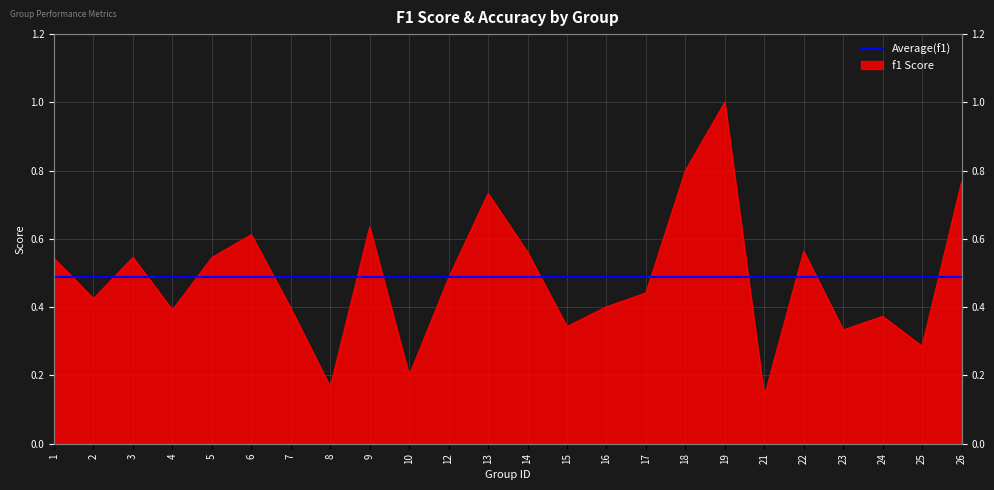

Which category has the lowest value in the accuracy series?

25